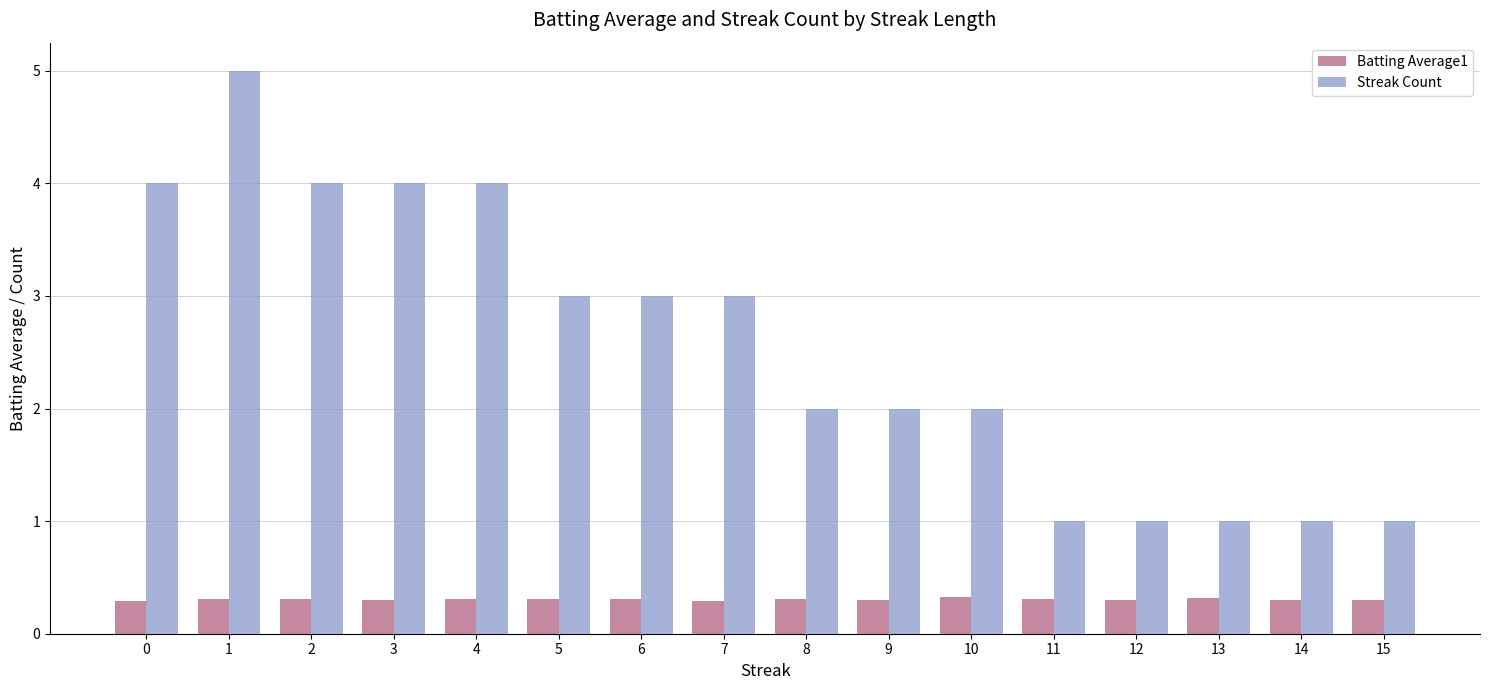

Which series has the largest range (max minus min)?

Streak Count